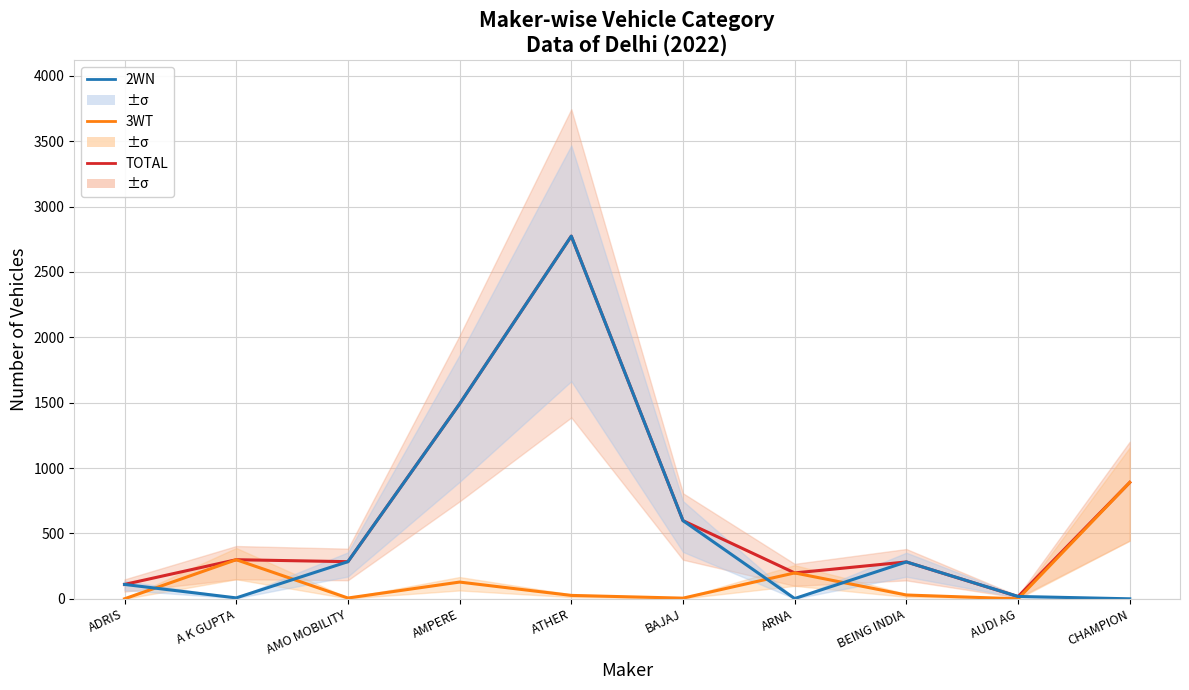

List the series in order of their peak value, highest first.

TOTAL, 2WN, 3WT